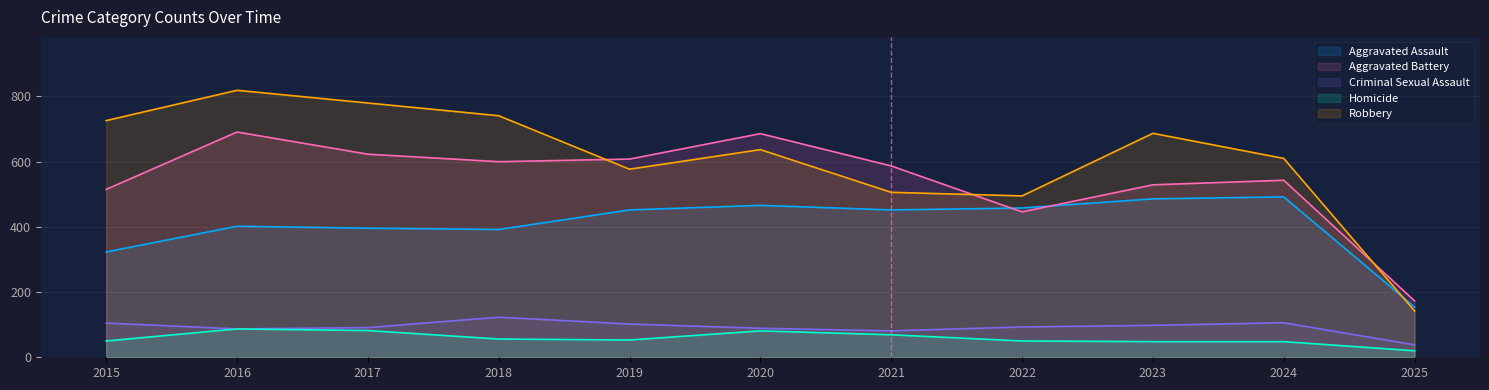

What is the difference between the second highest and minimum values in the Criminal Sexual Assault series?

68